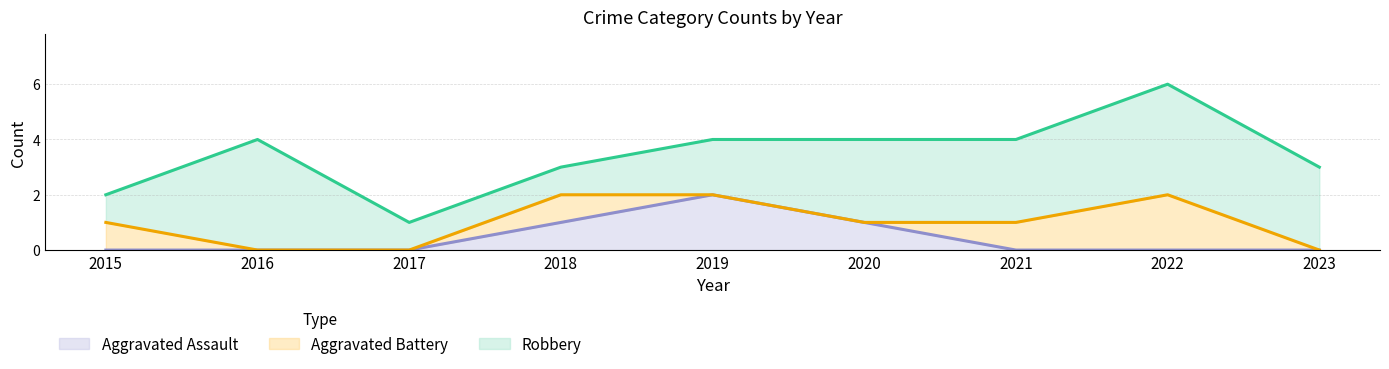

True or false: Aggravated Assault has more than 2 interior local peaks.

False